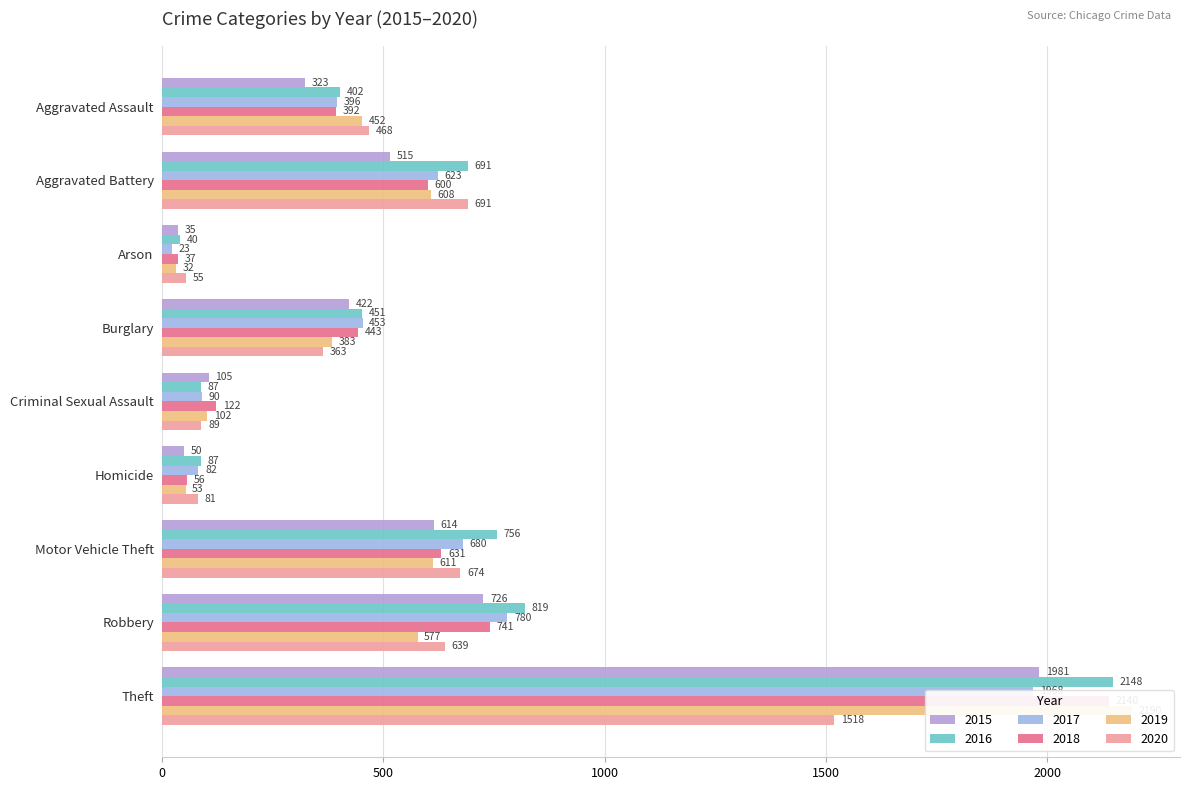

What is the label of the 9th bar from the left?

Theft